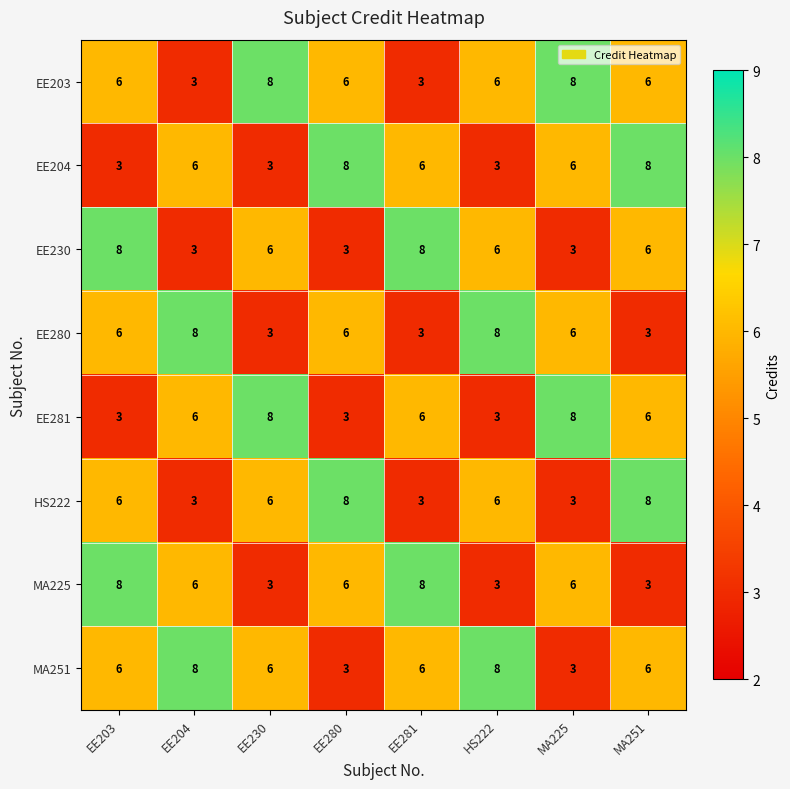

Count the EE280 values in the range 3 to 8.

8